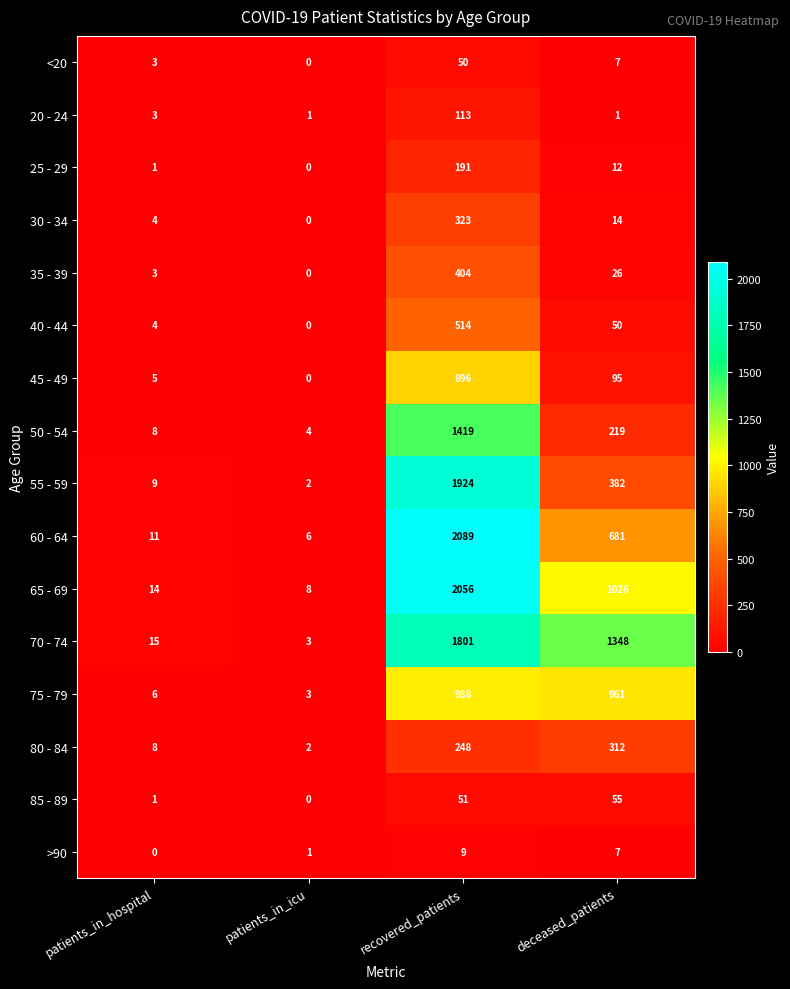

What is the difference between the <20 values at recovered_patients and patients_in_icu?

50